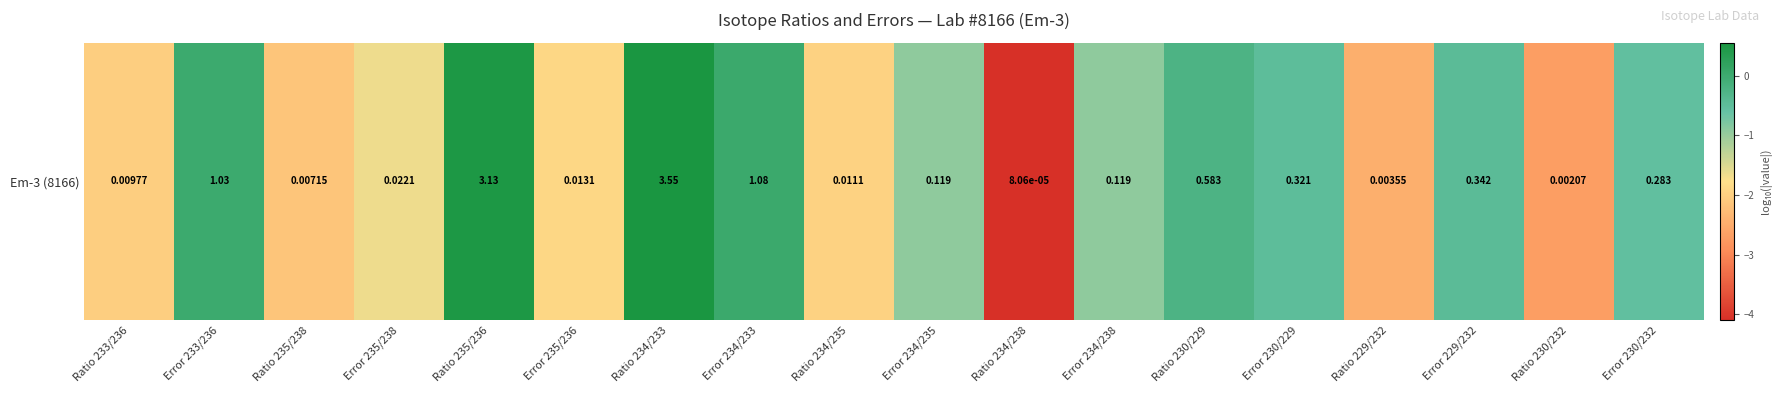

What is the minimum value shown in the chart?

-4.1